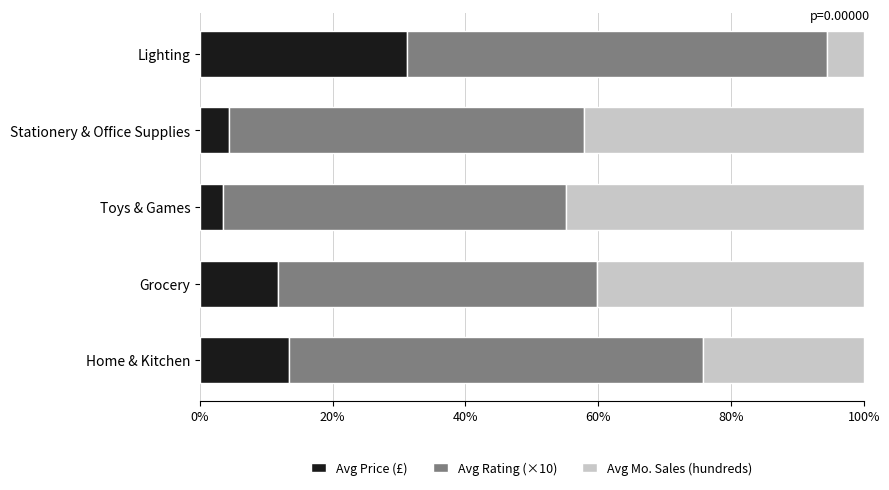

The Avg Price (£) series shows 12.5 at Lighting. True or false?

False